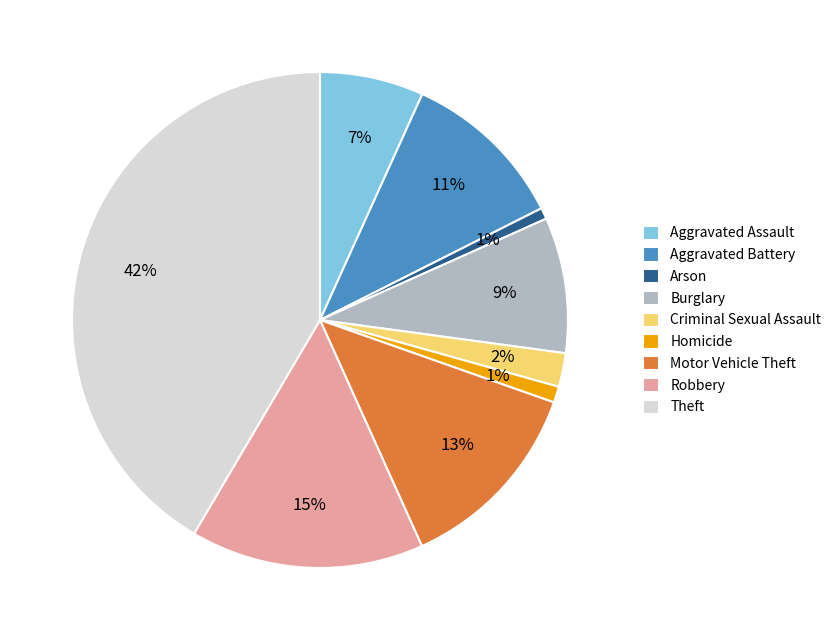

To the nearest percent, what portion does Arson represent?

1%